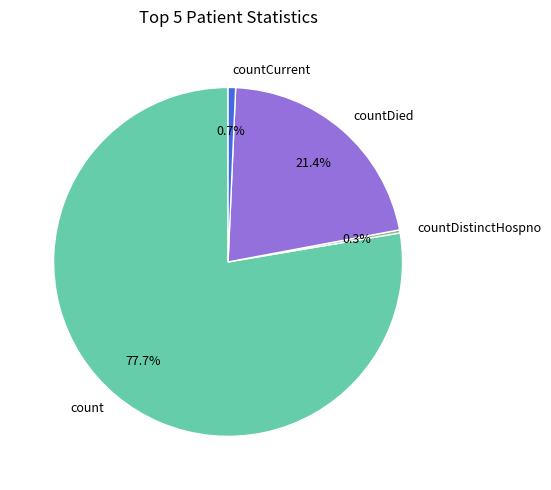

Which has a higher value, countDied or countCurrent?

countDied